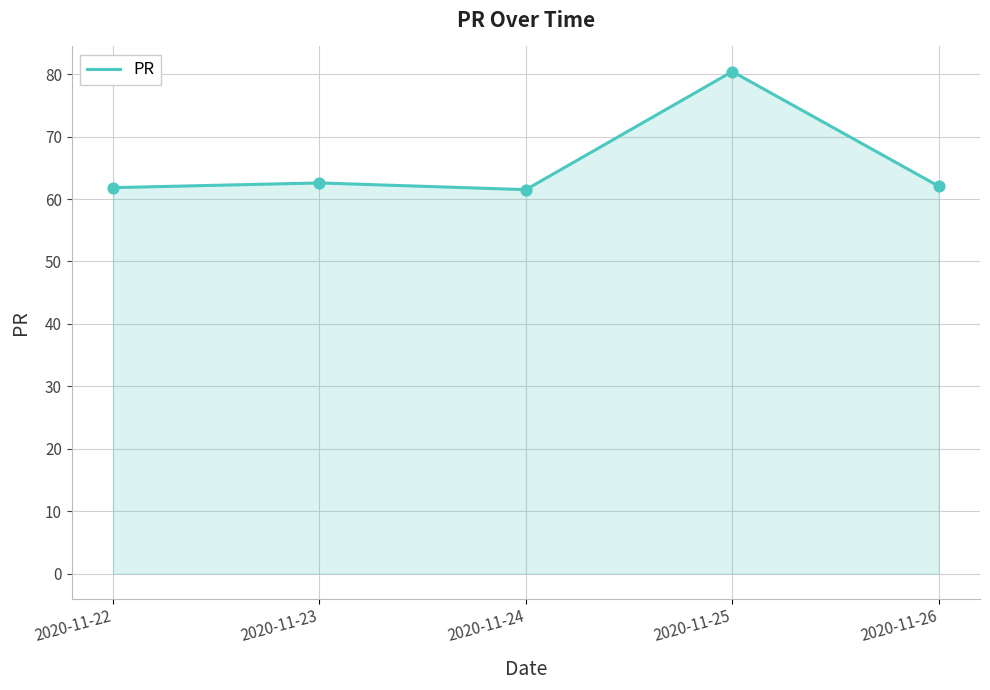

Which has a higher value, 2020-11-25 or 2020-11-26?

2020-11-25